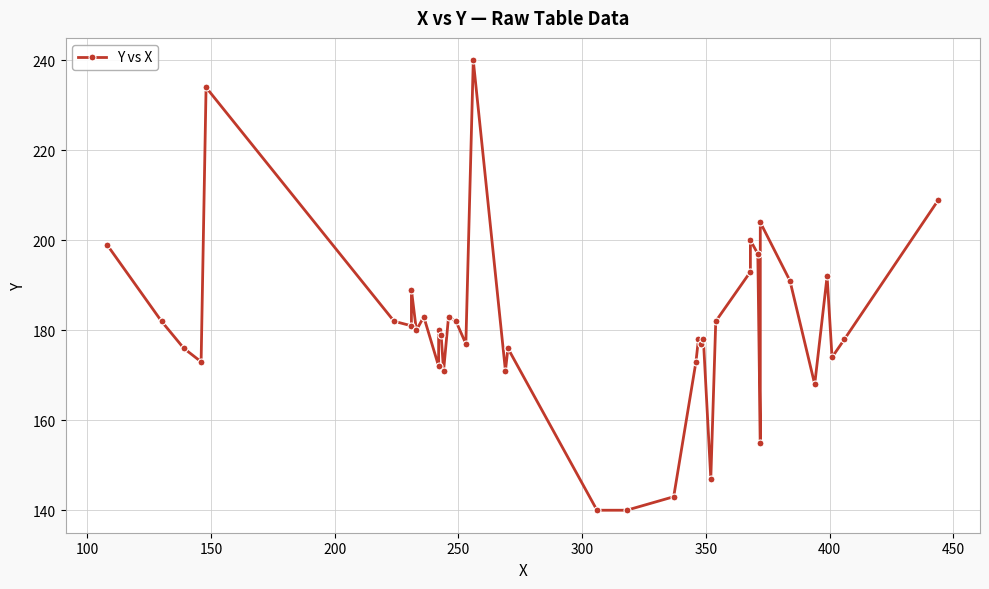

What is the value of the 10th point from the left?

183